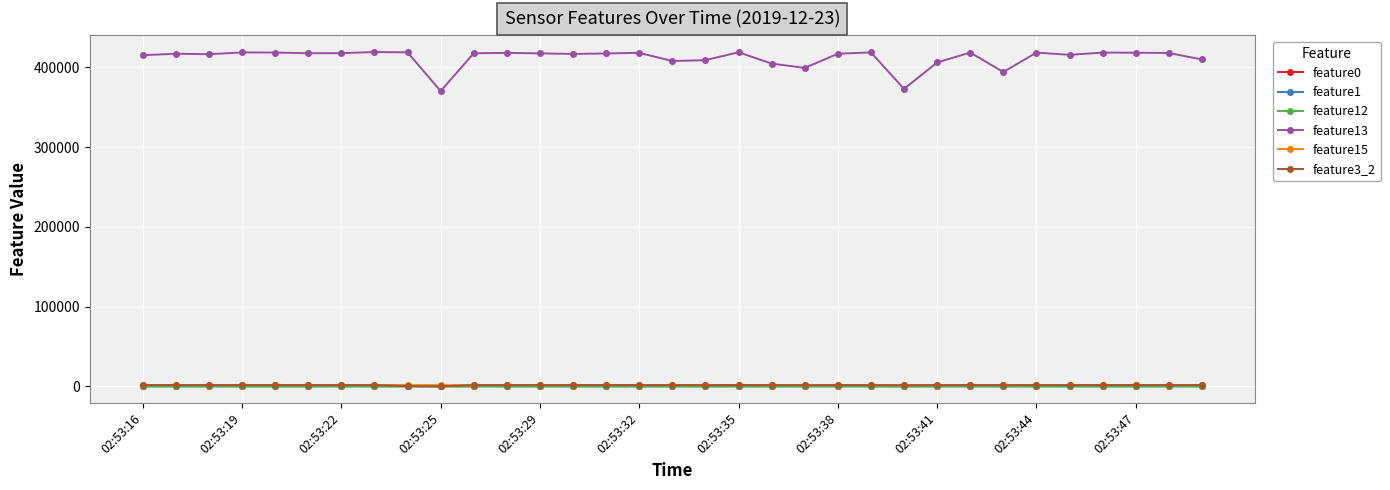

At how many categories does at least one series exceed 295688?

33